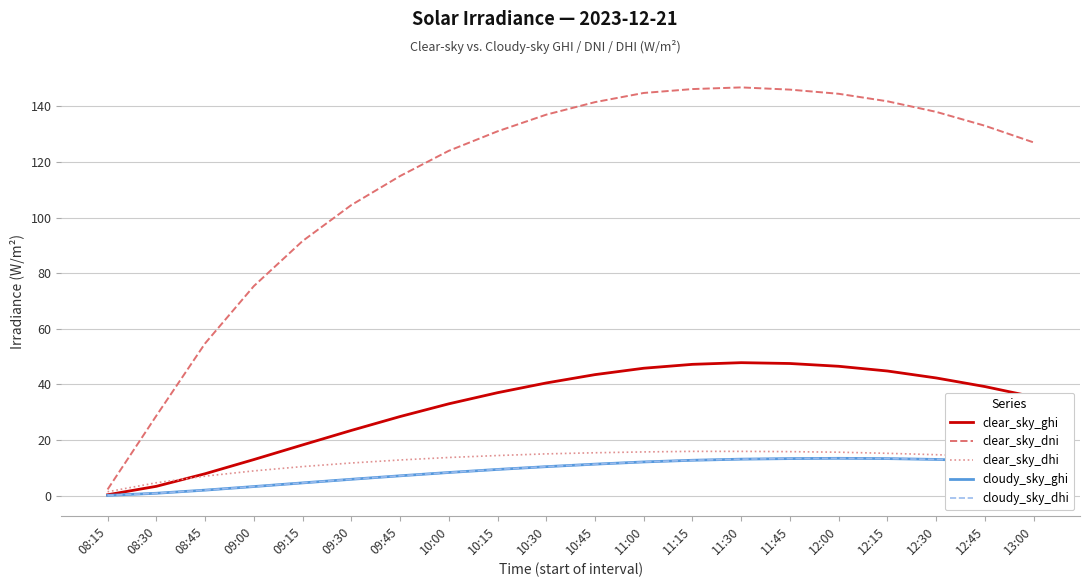

At which label does cloudy_sky_dhi first exceed 11?

10:45